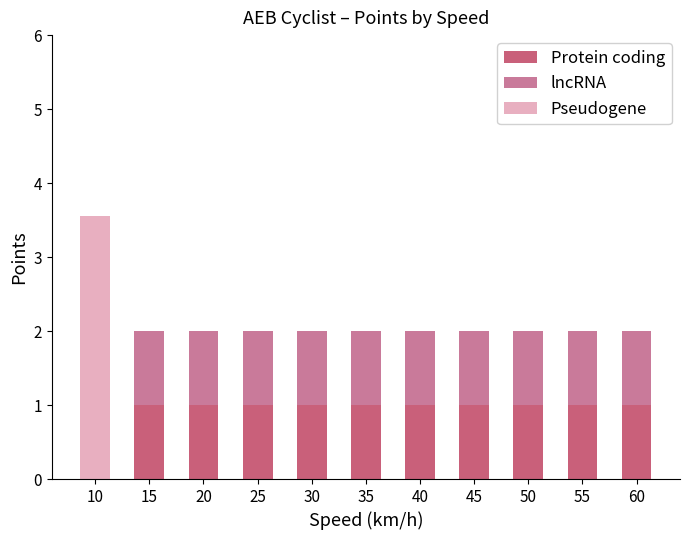

What is the sum of all Protein coding values?

10.0